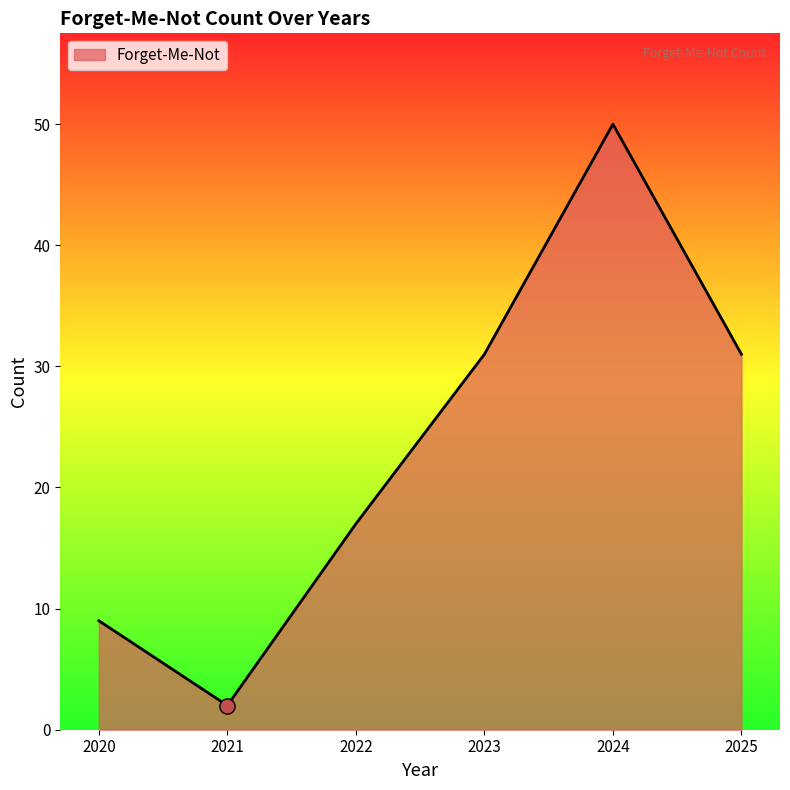

What is the ratio of the value at 2021 to the value at 2022?

0.1